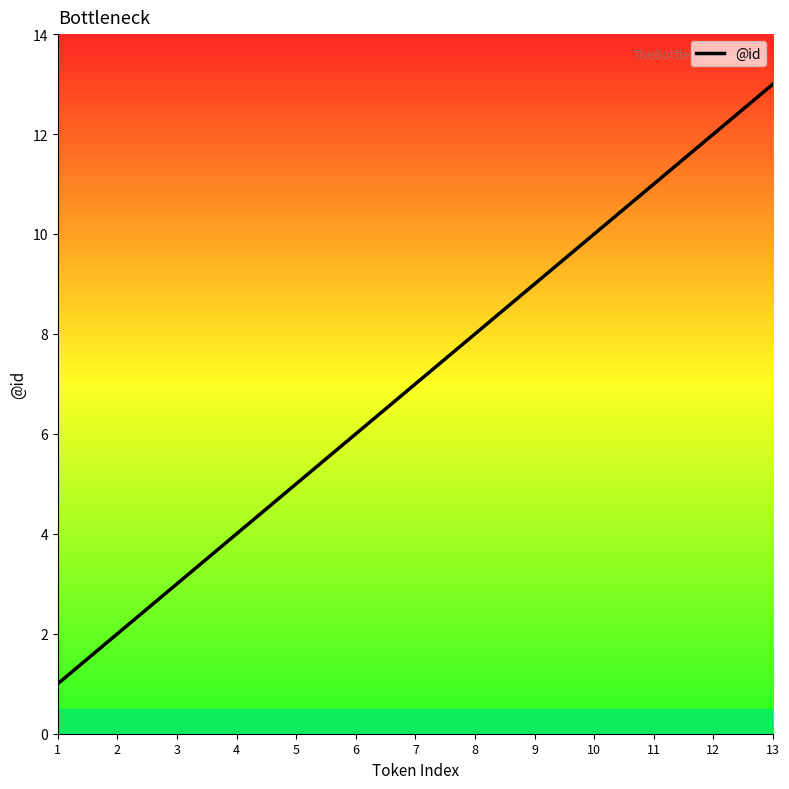

At which category does the chart reach its minimum across all series?

1